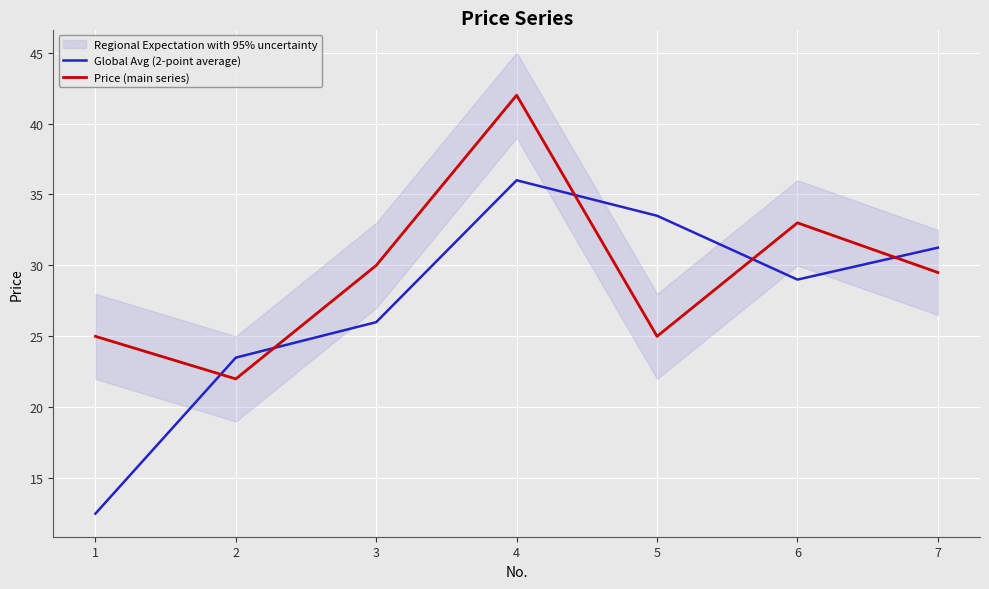

Is the value of Global Avg (2-point average) at 3 greater than the value of Price (main series) at 7?

No